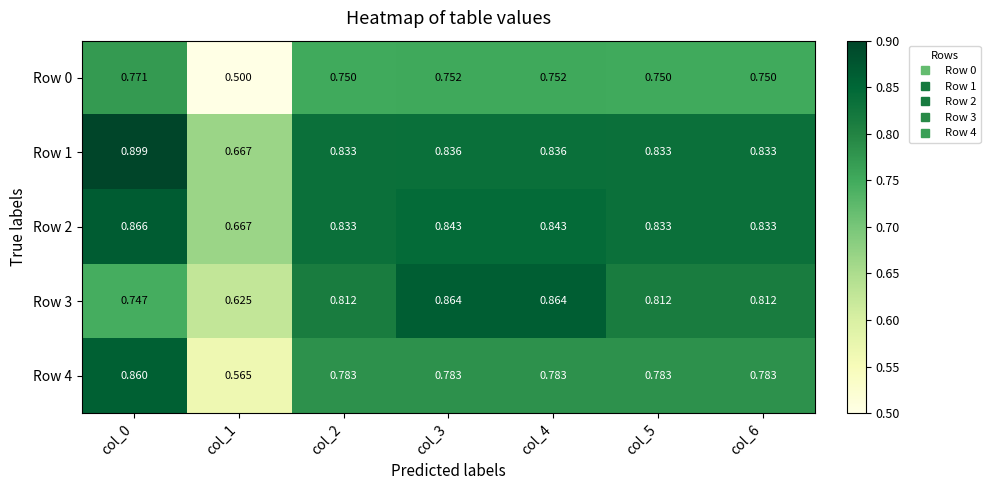

Is the value of Row 4 at col_2 greater than the value of Row 3 at col_4?

No